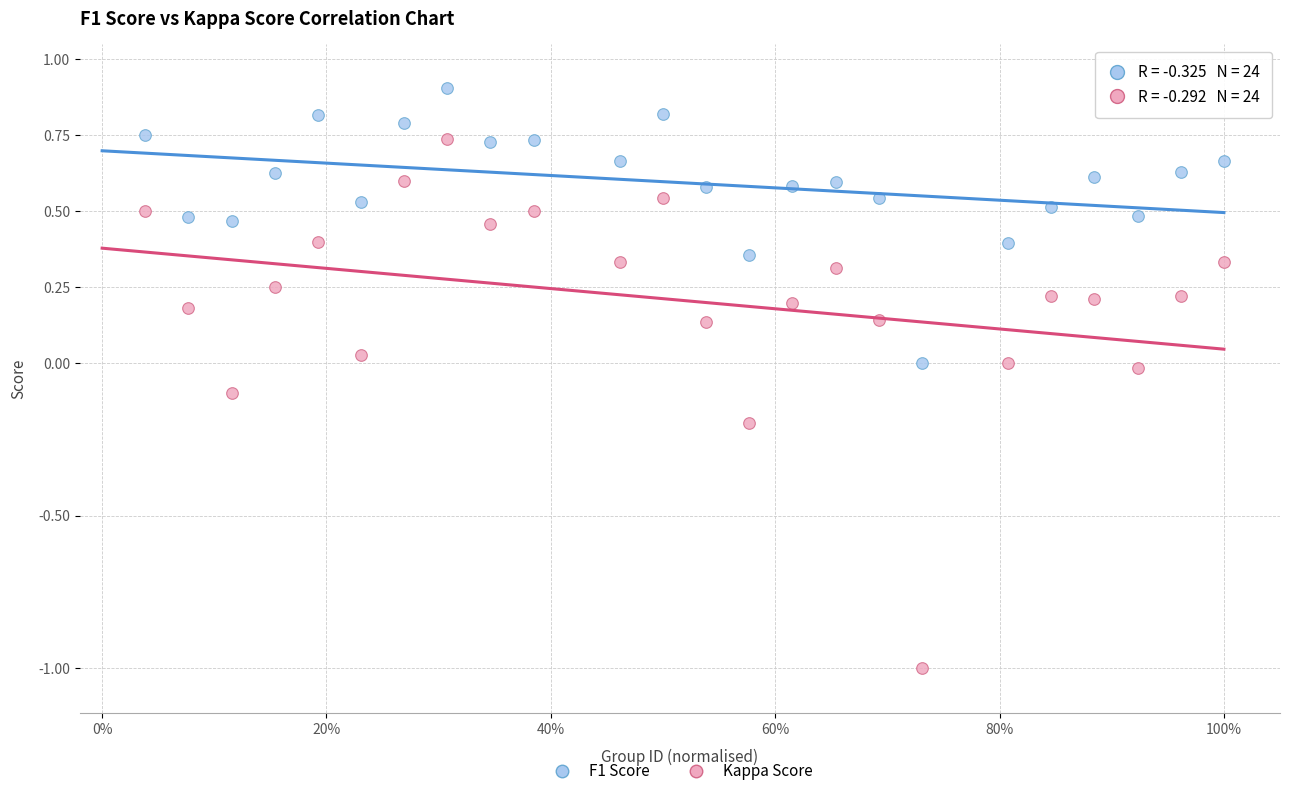

Which series contains the highest Y value?

F1 Score